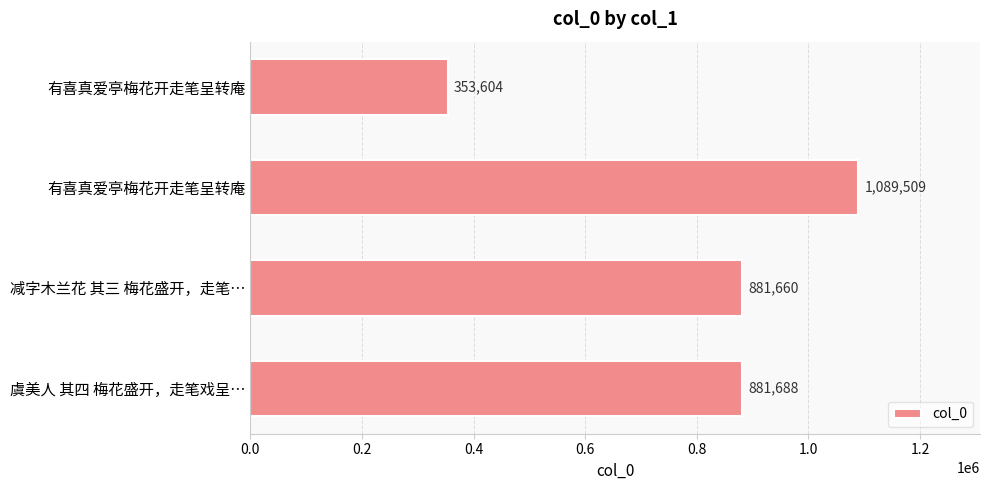

How many bars are there in total?

4